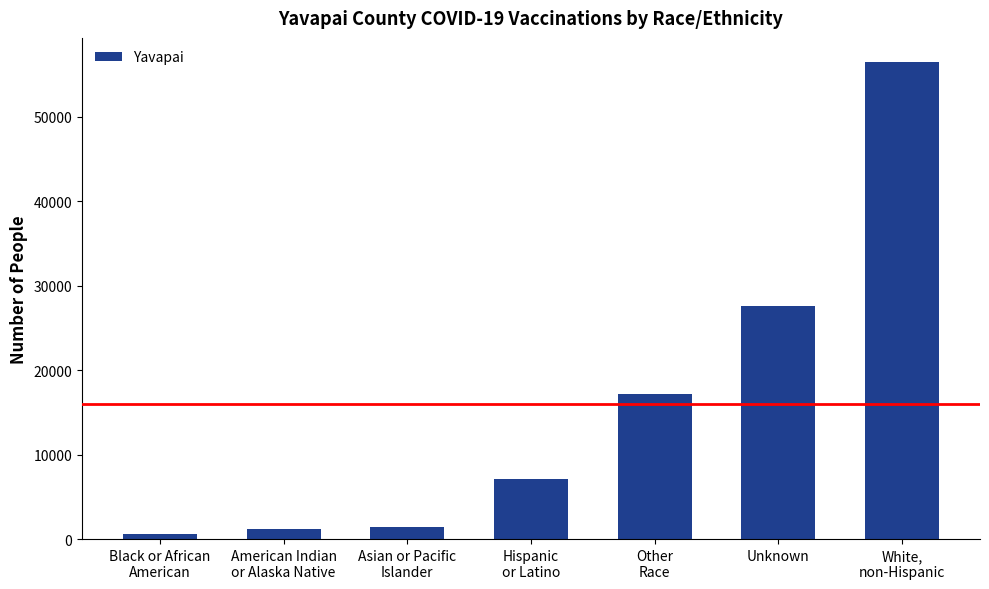

Reading left to right, extract all data points from this chart.

Black or African
American=618	American Indian
or Alaska Native=1149	Asian or Pacific
Islander=1465	Hispanic
or Latino=7157	Other
Race=17173	Unknown=27631	White,
non-Hispanic=56534